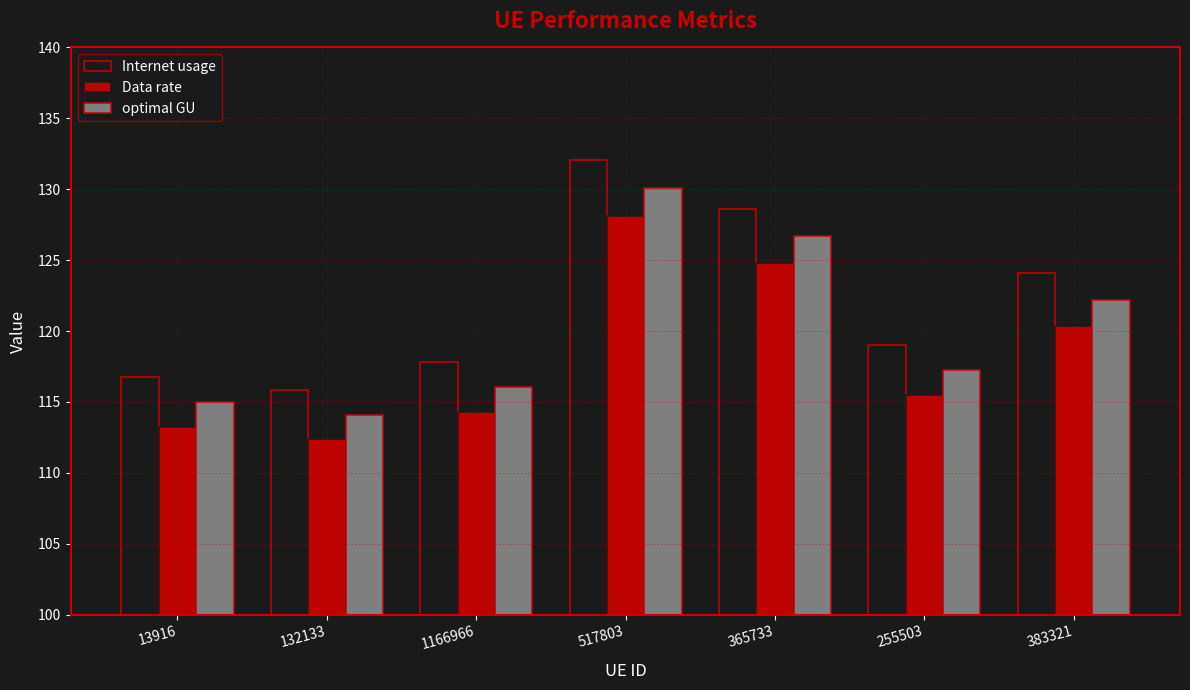

Which label corresponds to the smallest value in the chart?

132133